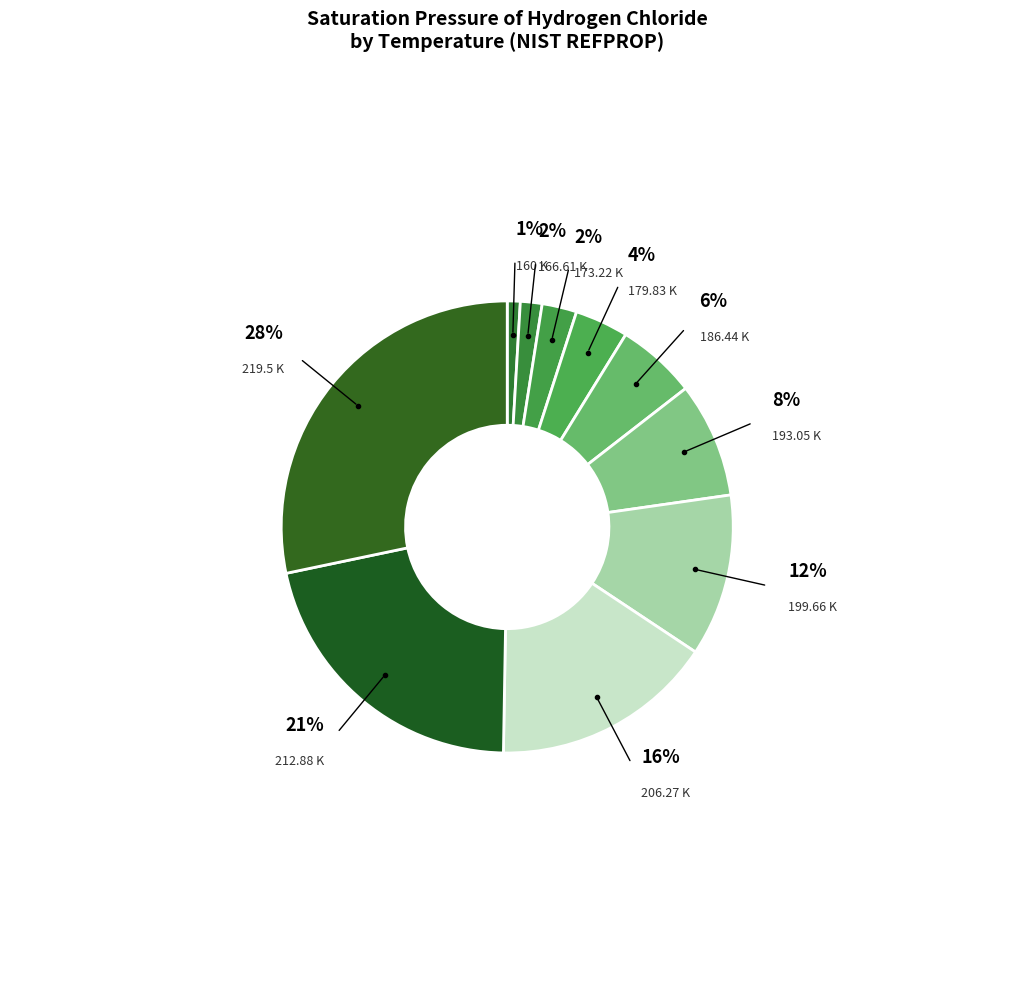

To the nearest percent, what is the average slice percentage?

10%